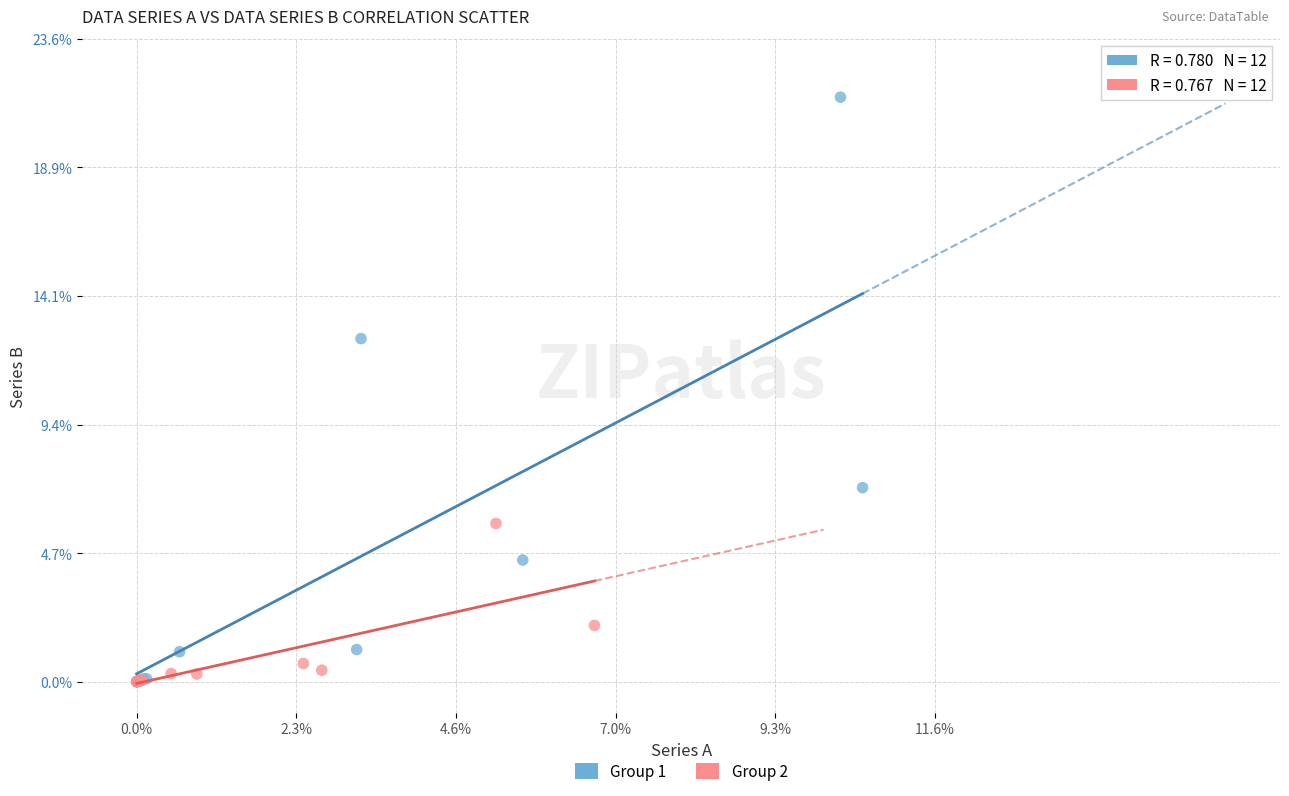

Which series reaches the maximum Y coordinate?

Group 1